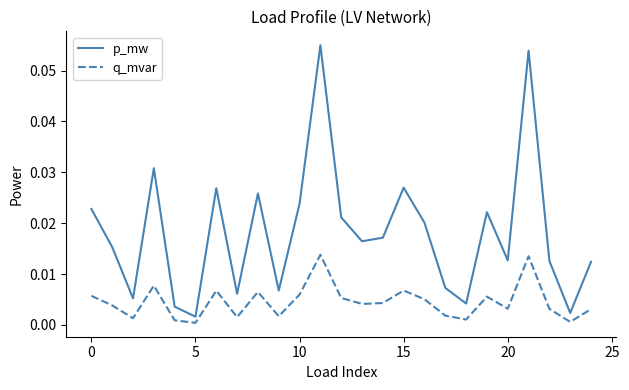

In q_mvar, how many points are higher than both neighbors (excluding endpoints)?

7